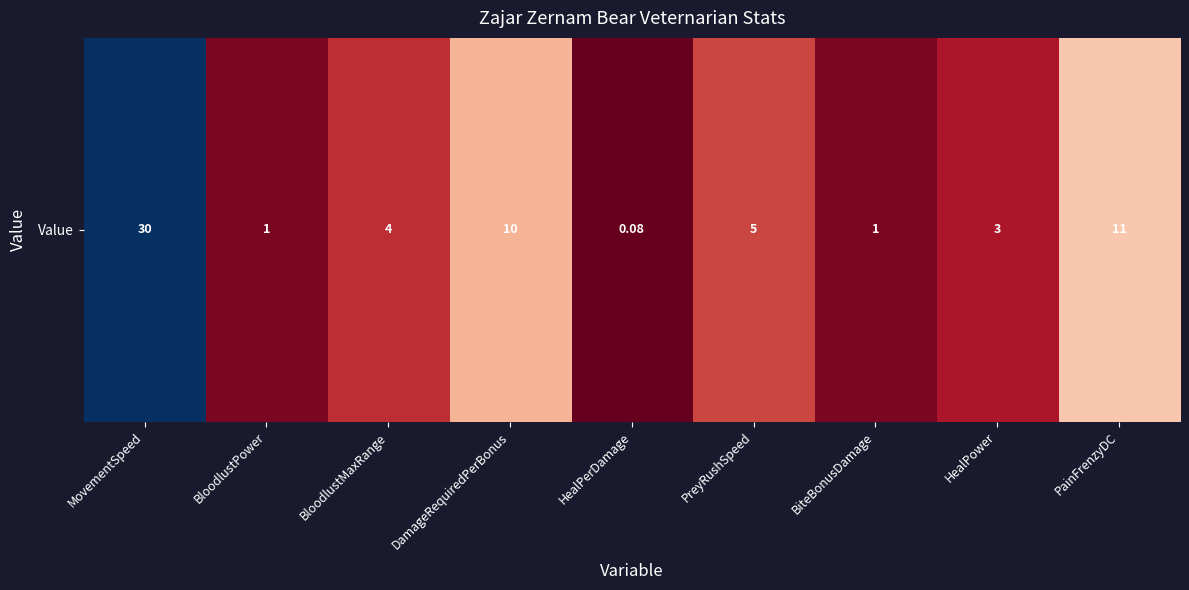

What is the maximum value shown in the chart?

30.0